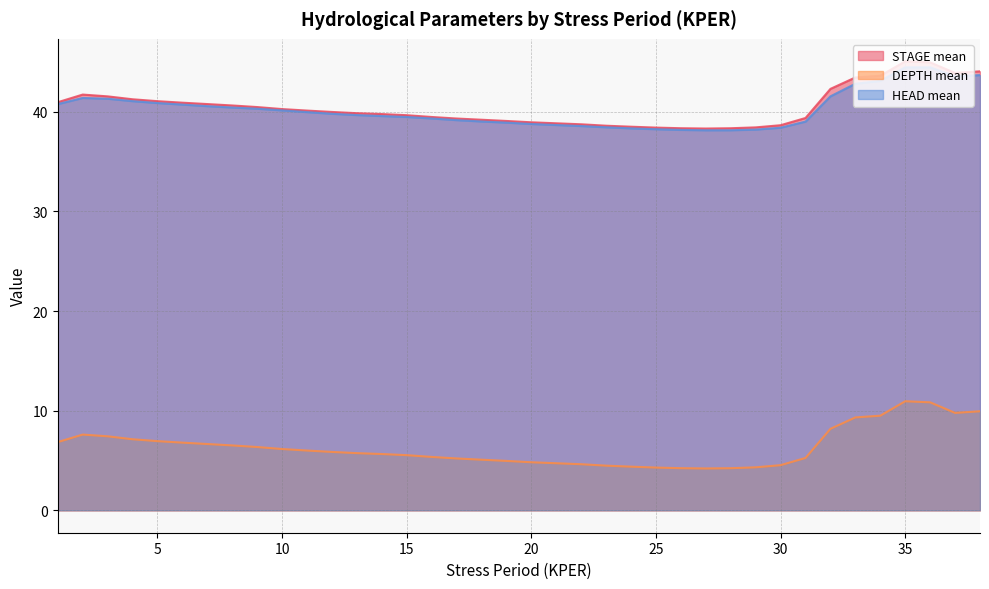

What is the value of the HEAD mean point at the 12th from the left?

39.8